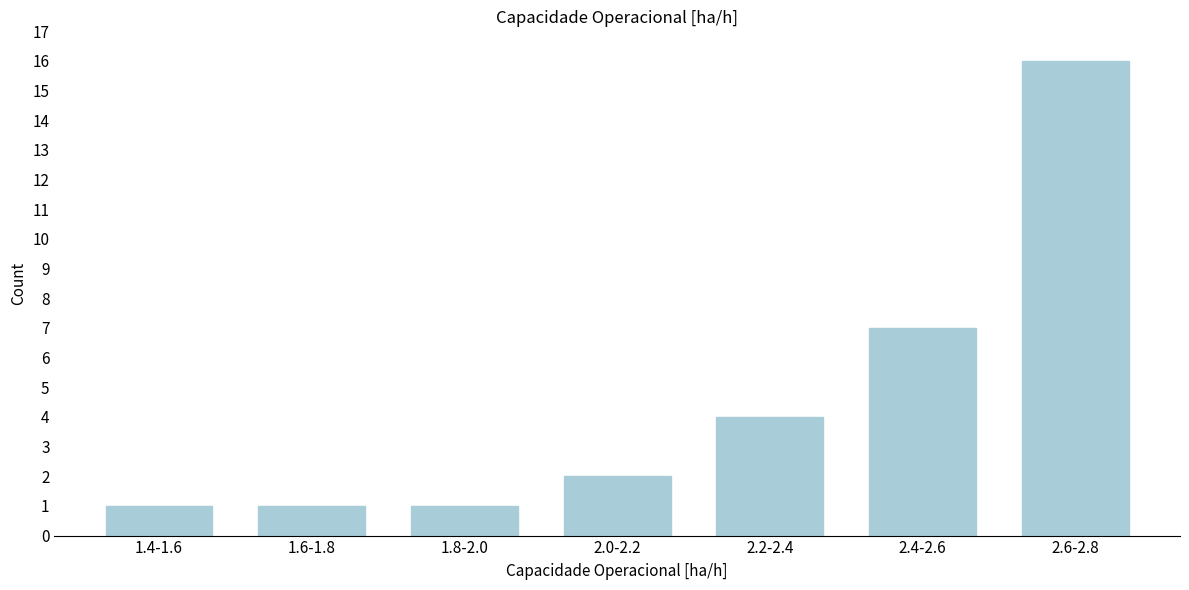

Reading right to left, transcribe all the data shown in this chart.

16	7	4	2	1	1	1